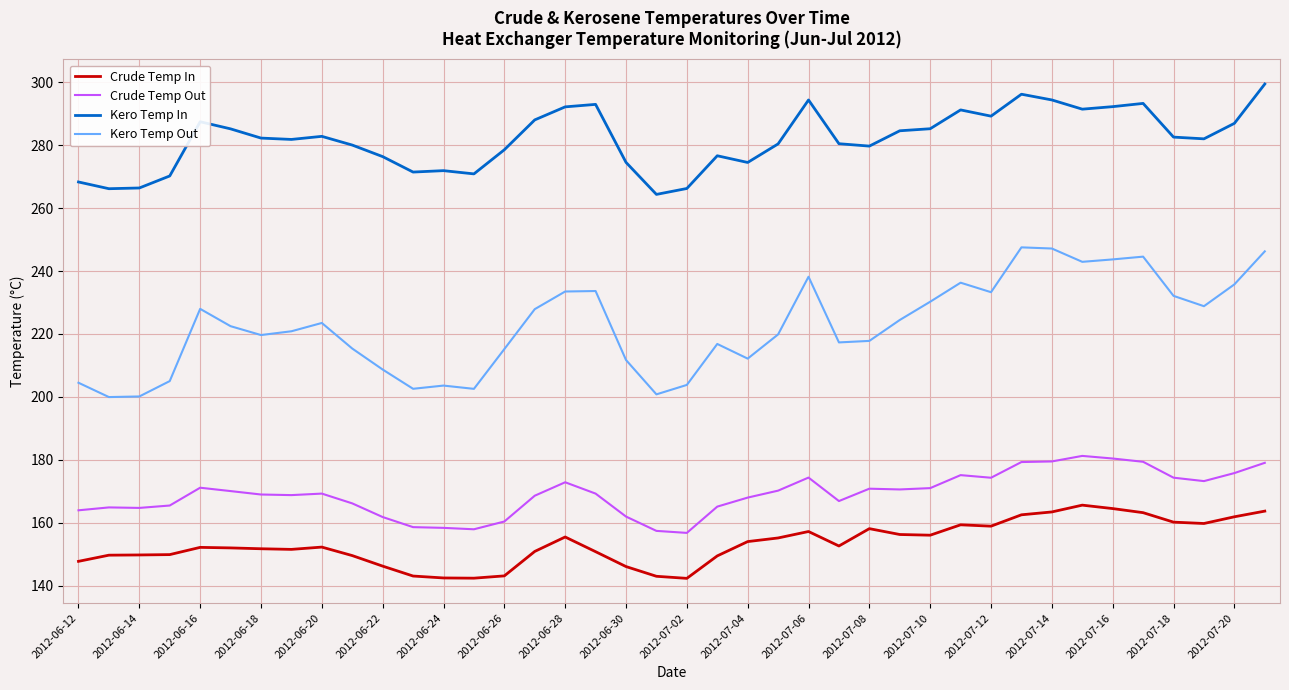

What is the lowest value of the Kero Temp In series?

264.4